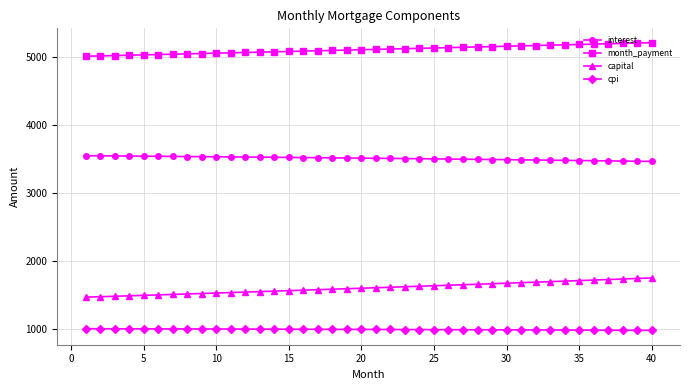

List the series in order of their peak value, lowest first.

cpi, capital, interest, month_payment